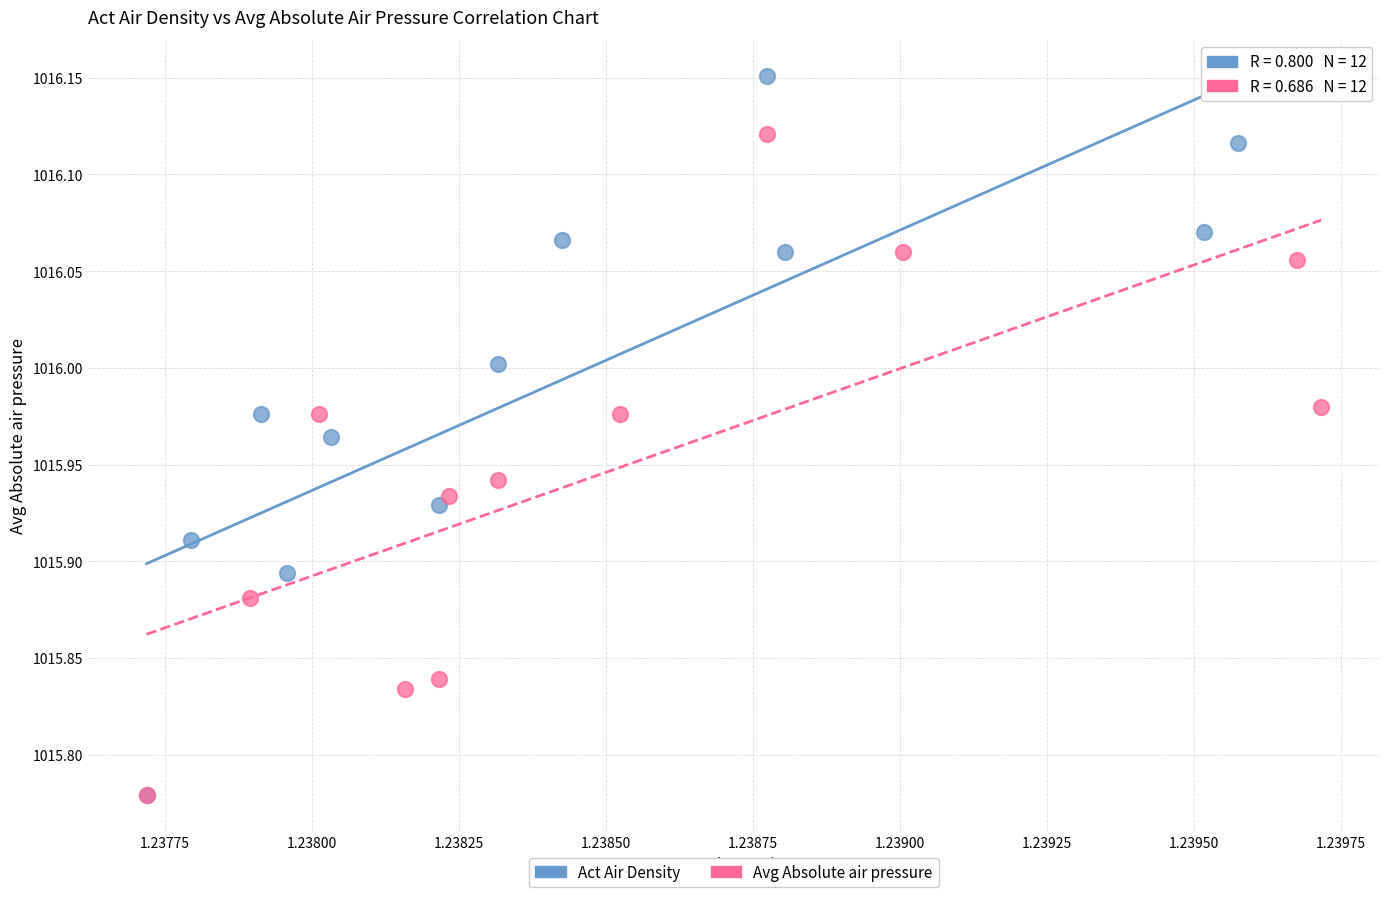

Which series contains the highest Y value?

Act Air Density